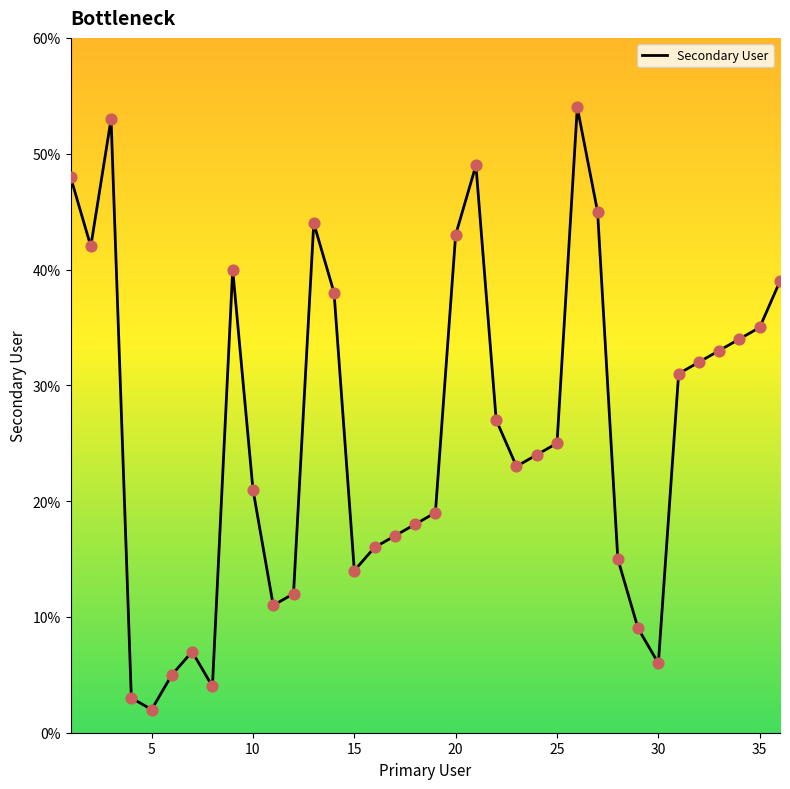

What is the greatest value displayed?

54